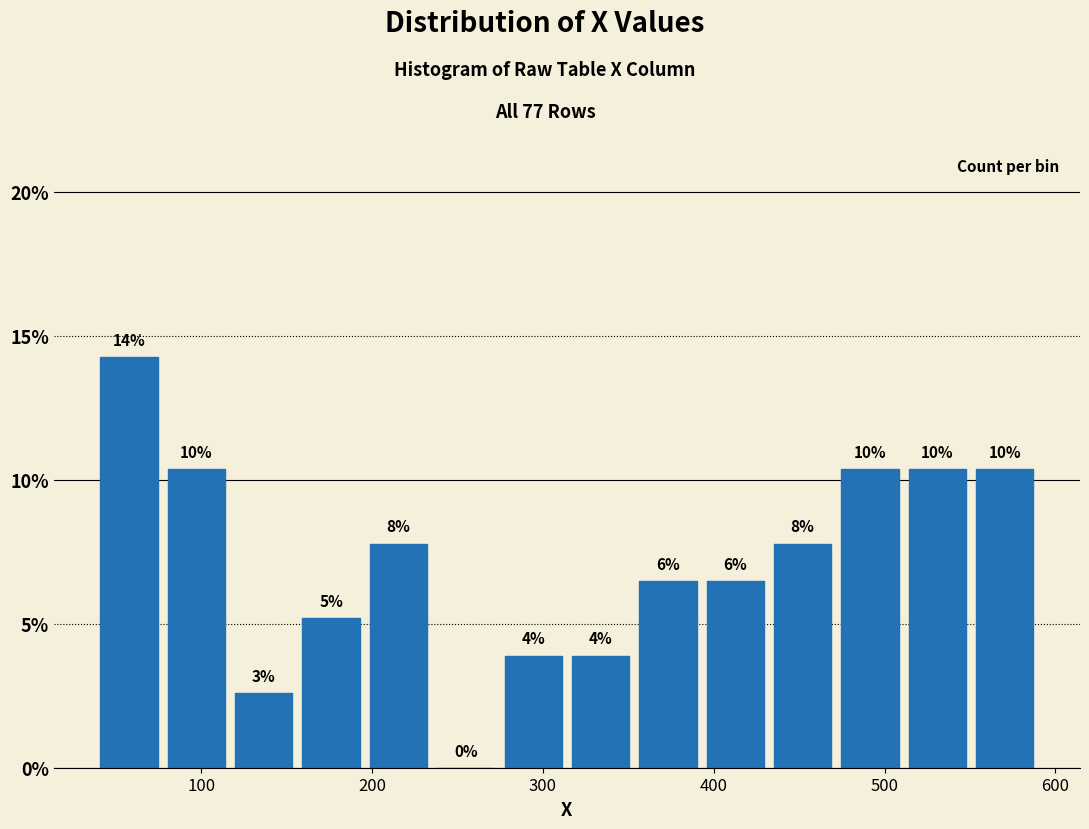

Read against the x-axis, roughly where is the centre of the tallest bar?

60